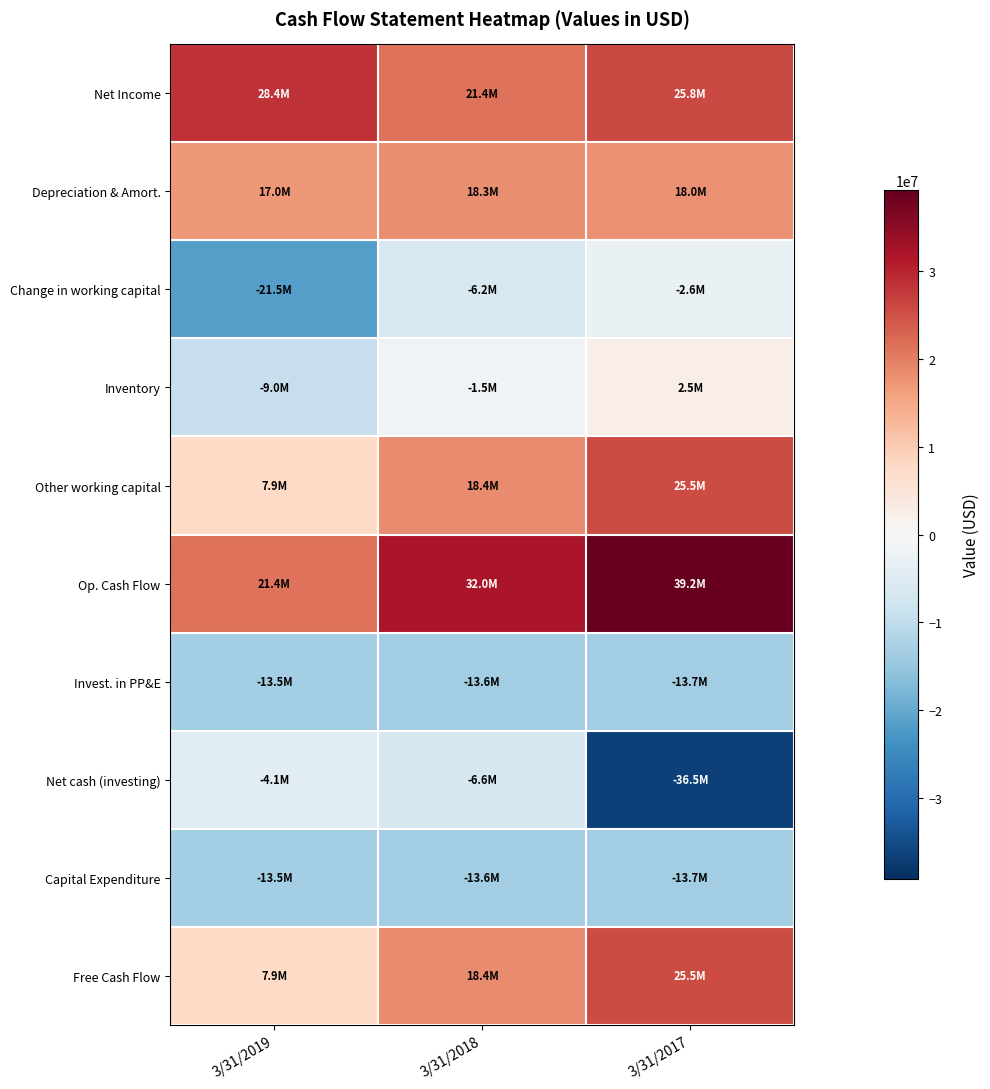

Which series has the widest spread of values?

Net cash (investing)